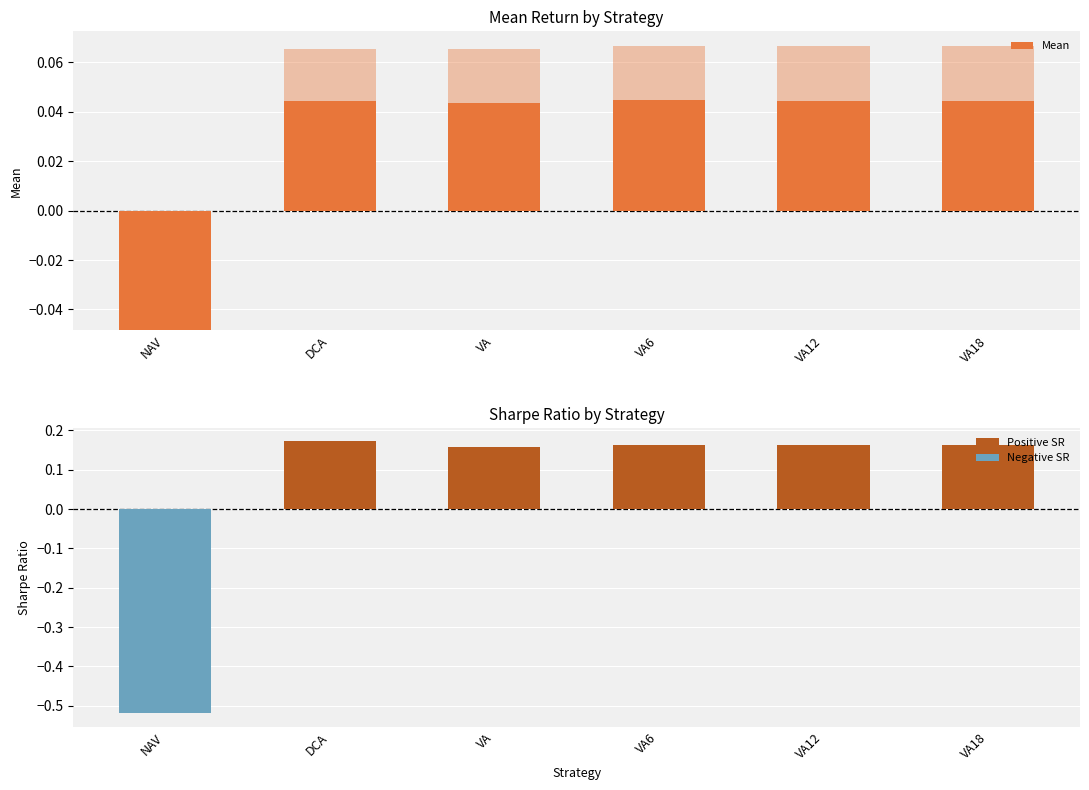

True or false: SR has a value of 0.1 at VA12.

False